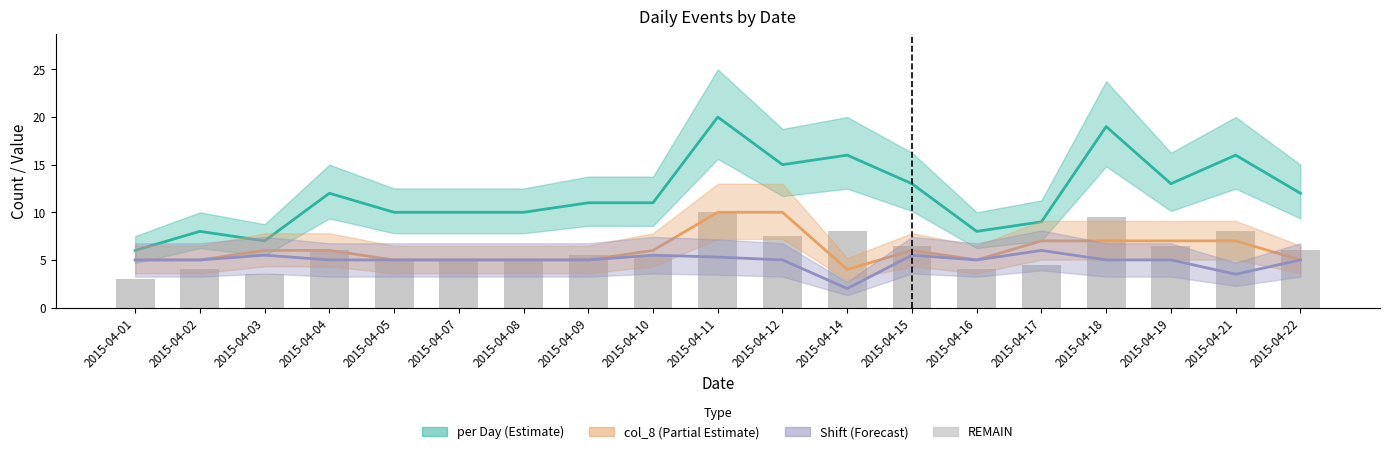

How many categories are shown in the chart?

19